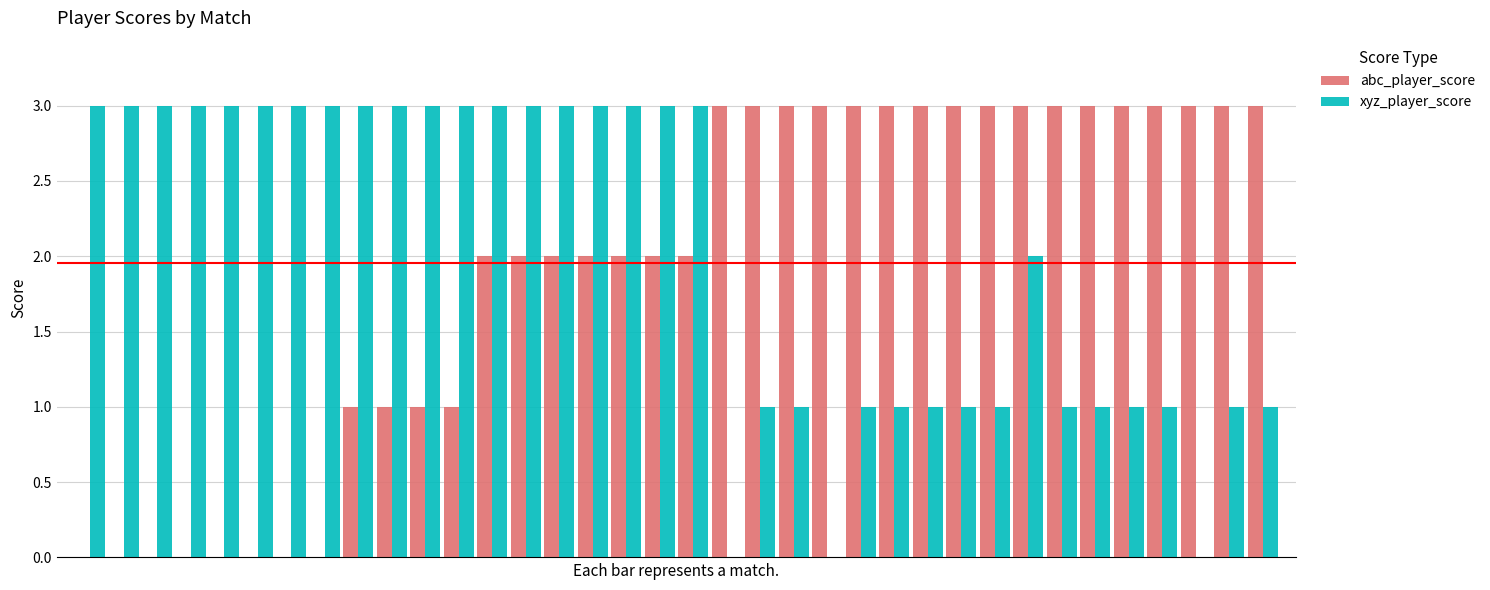

Count the number of data series in this chart.

2